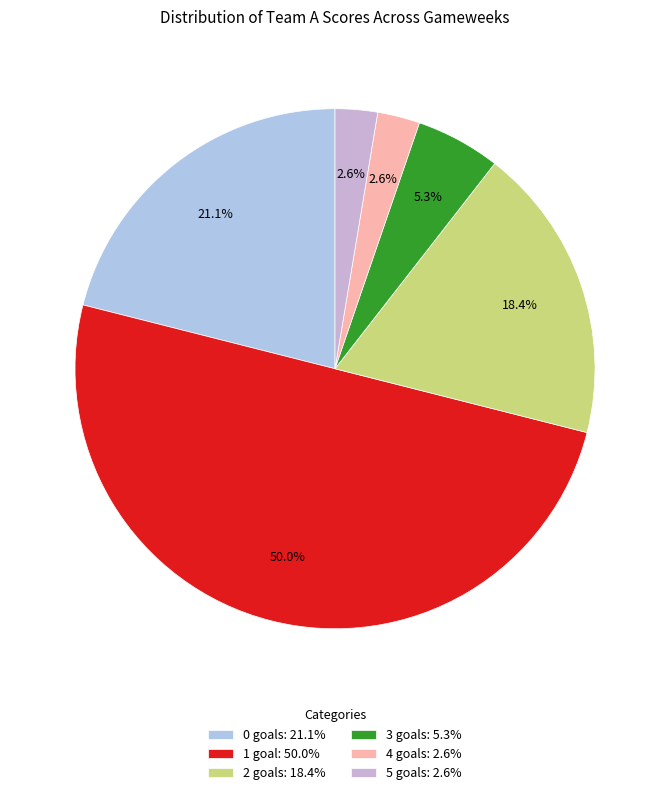

To the nearest percent, what portion does 3 goals represent?

5%